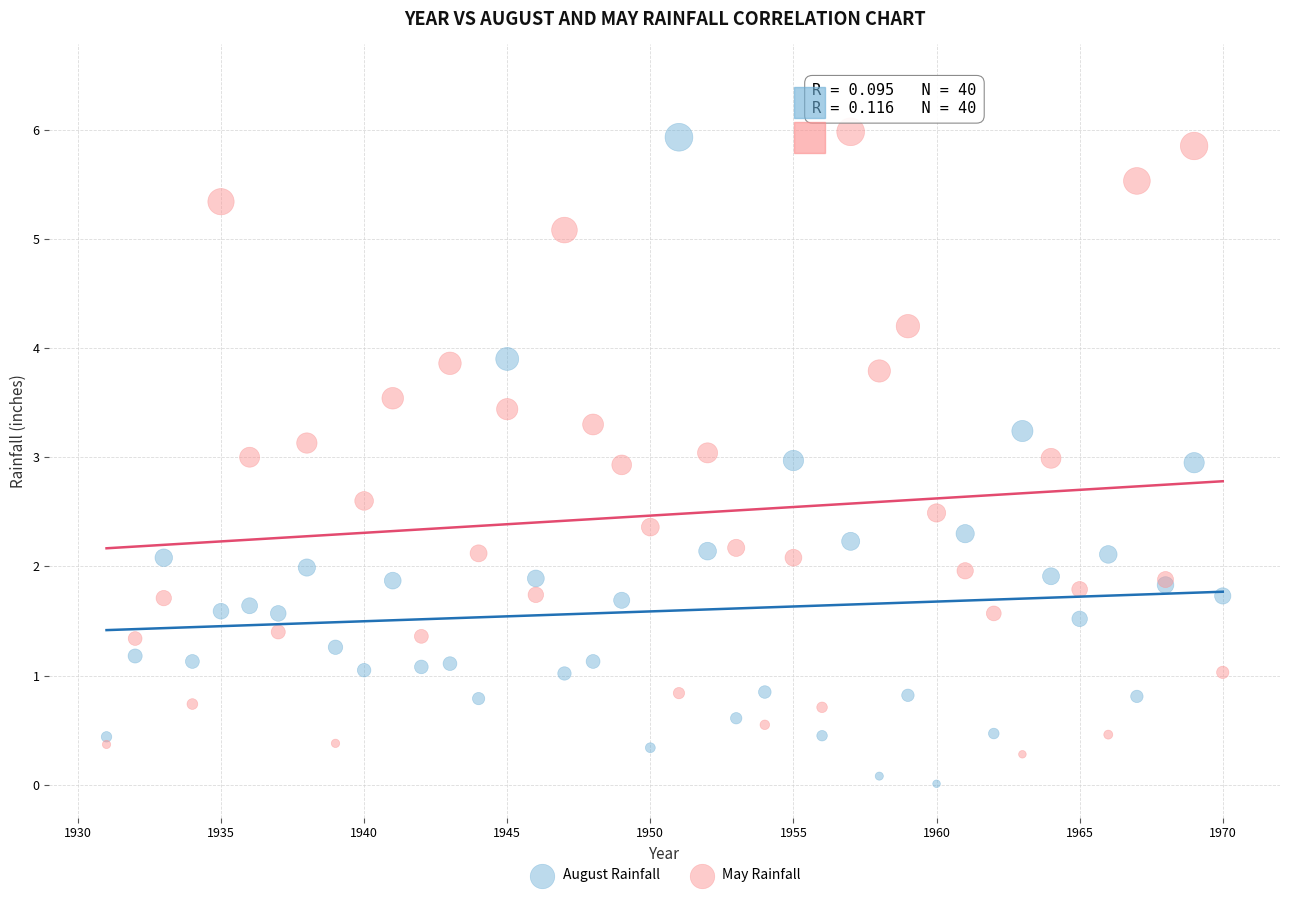

What is the X range (max minus min) for the scatter plot?

39.0